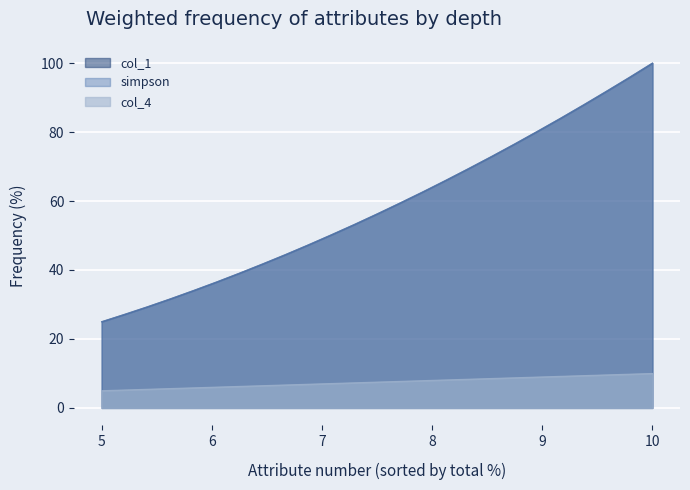

What is the value of the col_1 point at the 22nd from the left?

87.9